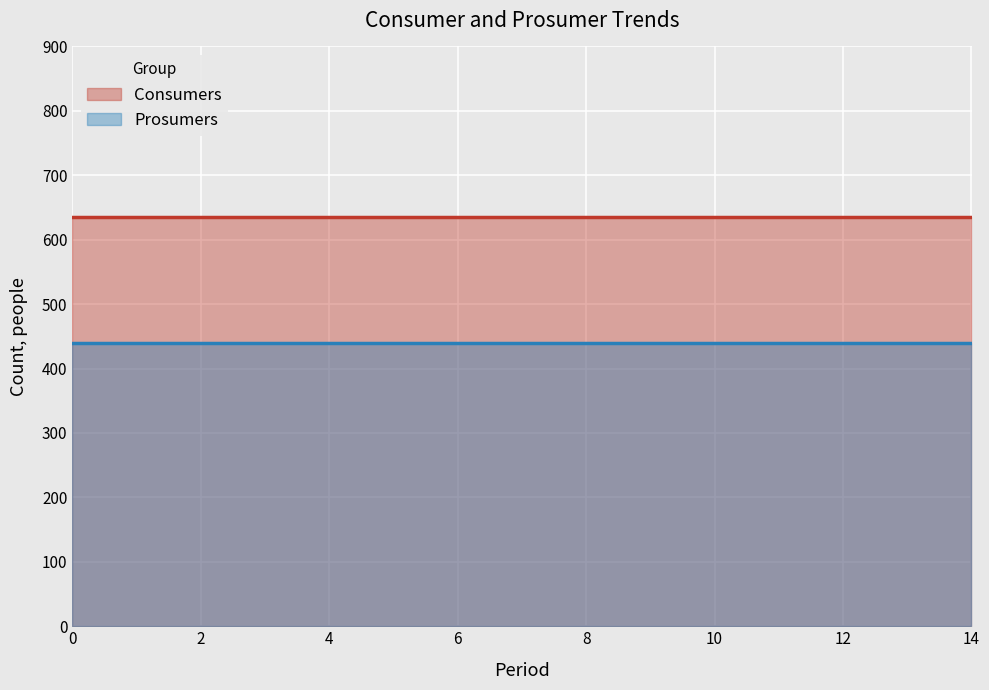

True or false: Prosumers and Consumers intersect in this chart.

False